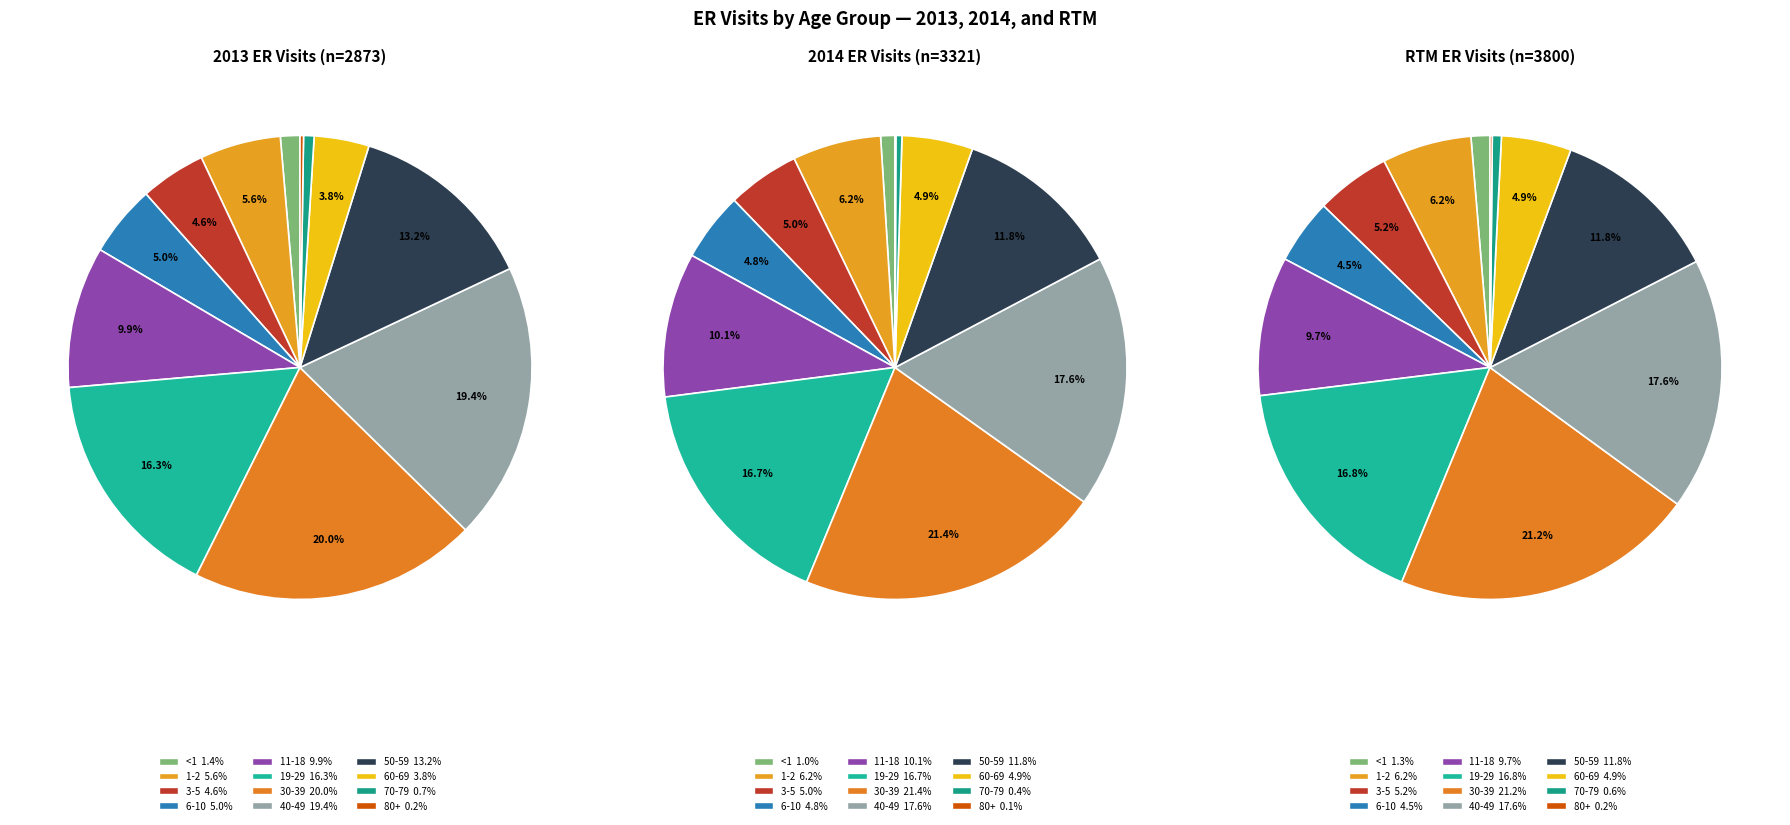

To the nearest percent, what is the average slice percentage?

8%